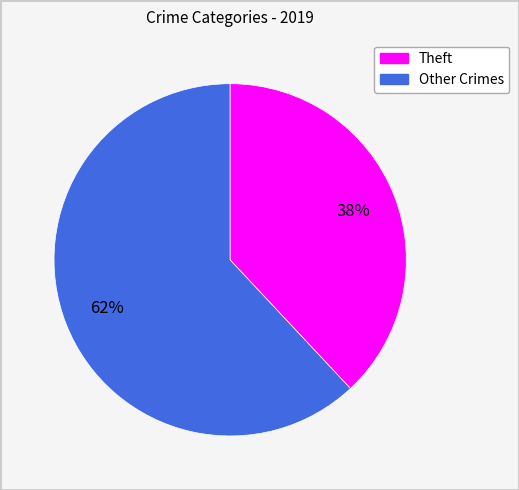

To the nearest percent, what is the difference between the largest and smallest slice percentages?

24%